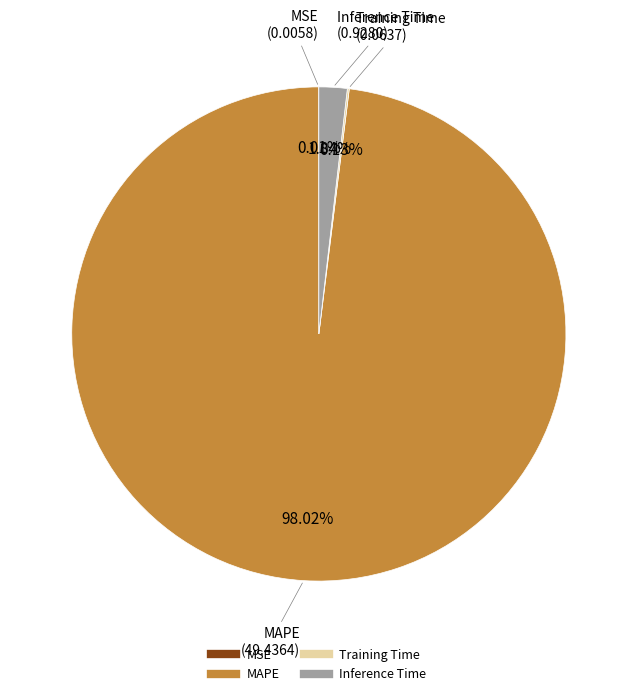

Combined, what portion of the pie is Inference Time and MAPE?

99.9%